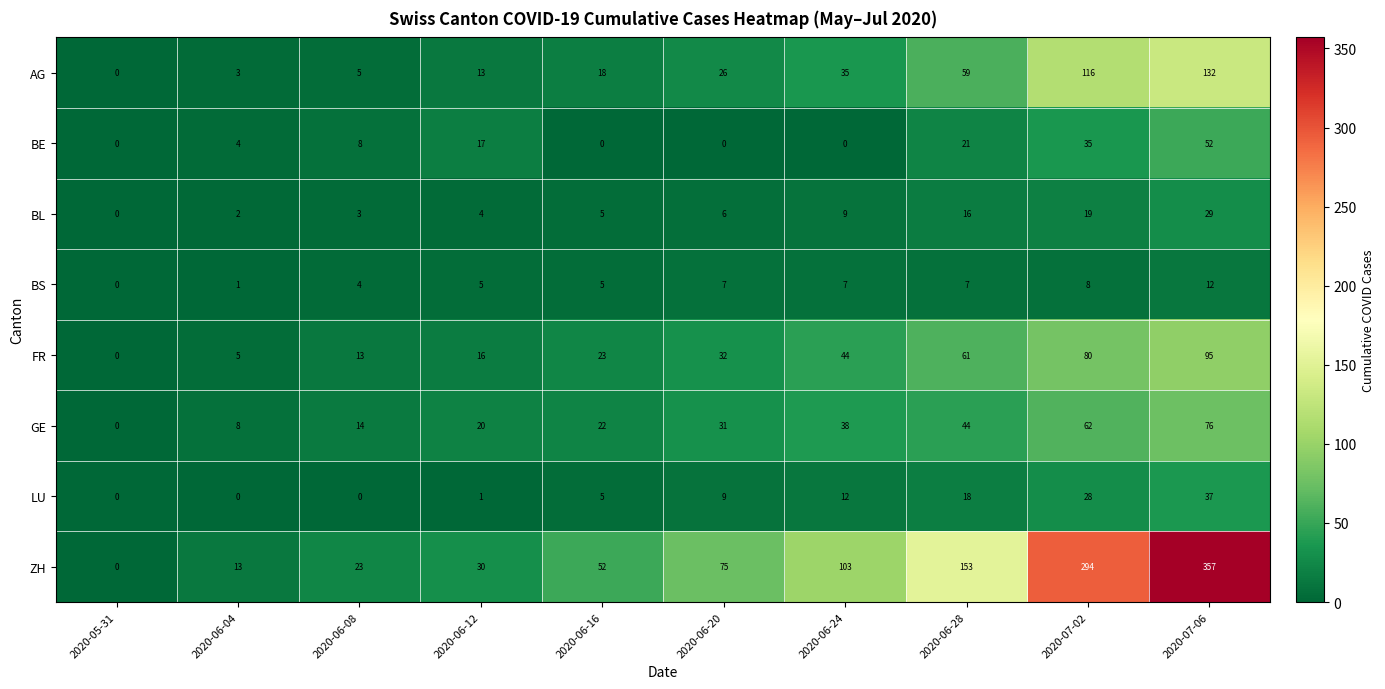

Which series has the largest range (max minus min)?

ZH